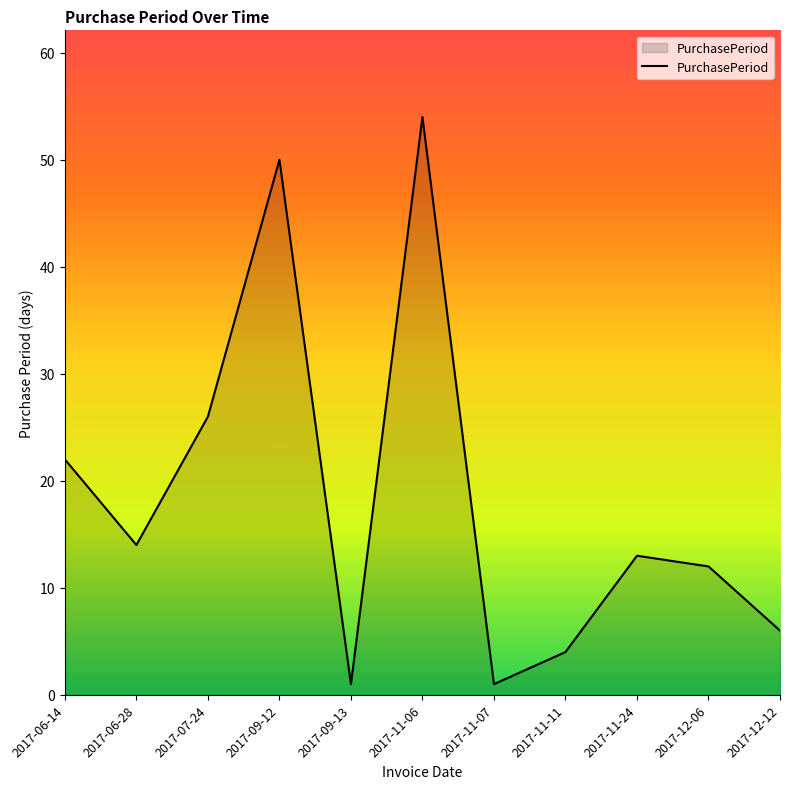

True or false: there are more than 1 points higher than both neighbors.

True